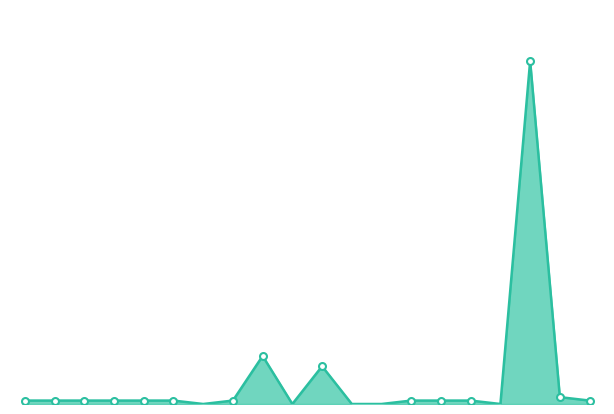

Reading left to right, transcribe all the data shown in this chart.

100	100	100	100	100	100	0	100	1400	0	1100	0	0	100	100	100	0	10000	200	100